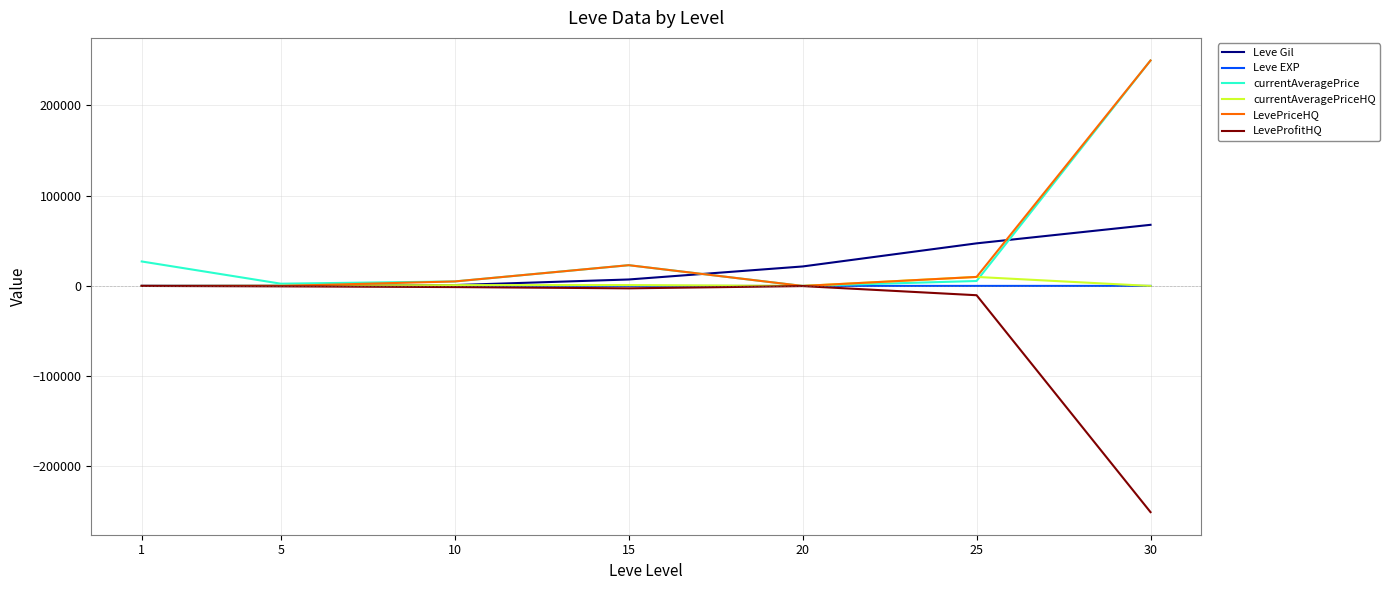

How many interior local valleys does the currentAveragePrice series have?

2